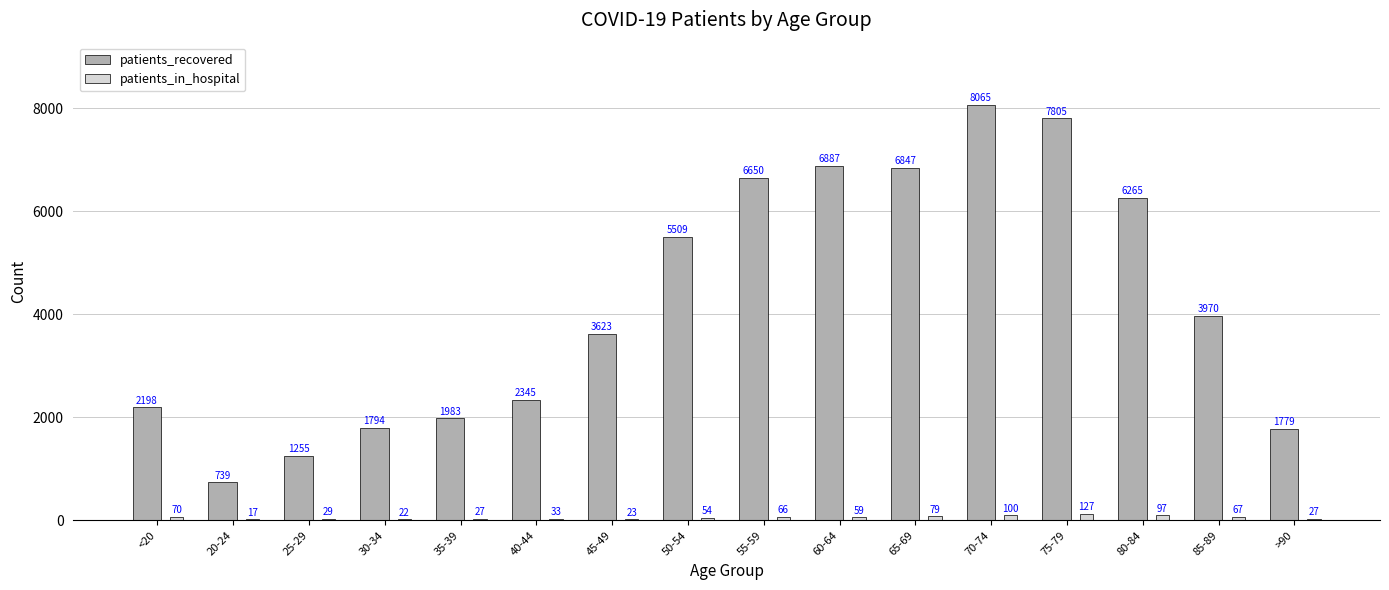

Reading right to left, list all the values displayed in this chart.

patients_recovered: 1779	3970	6265	7805	8065	6847	6887	6650	5509	3623	2345	1983	1794	1255	739	2198
patients_in_hospital: 27	67	97	127	100	79	59	66	54	23	33	27	22	29	17	70